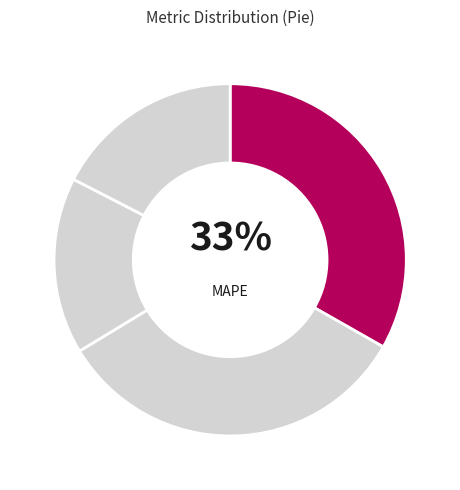

To the nearest percent, what is the average slice percentage?

25%